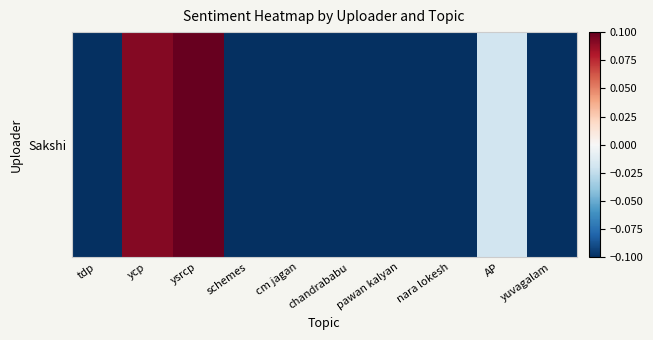

What is the difference between the maximum and minimum values?

0.6